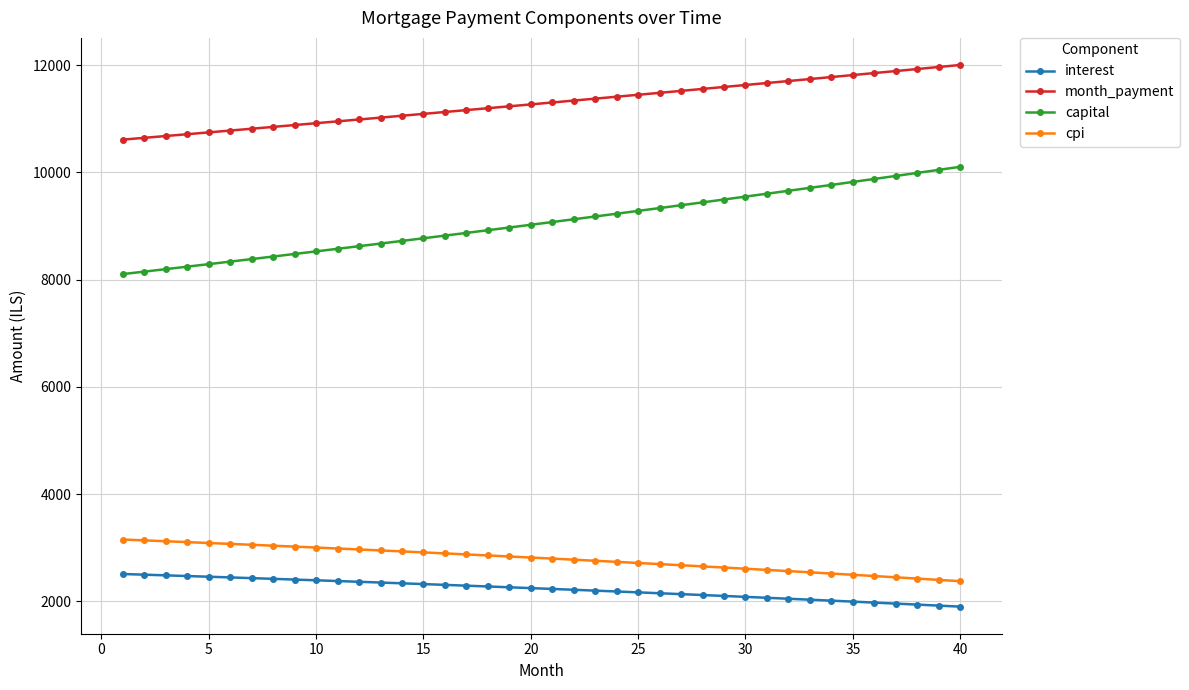

Which series has the widest spread of values?

capital